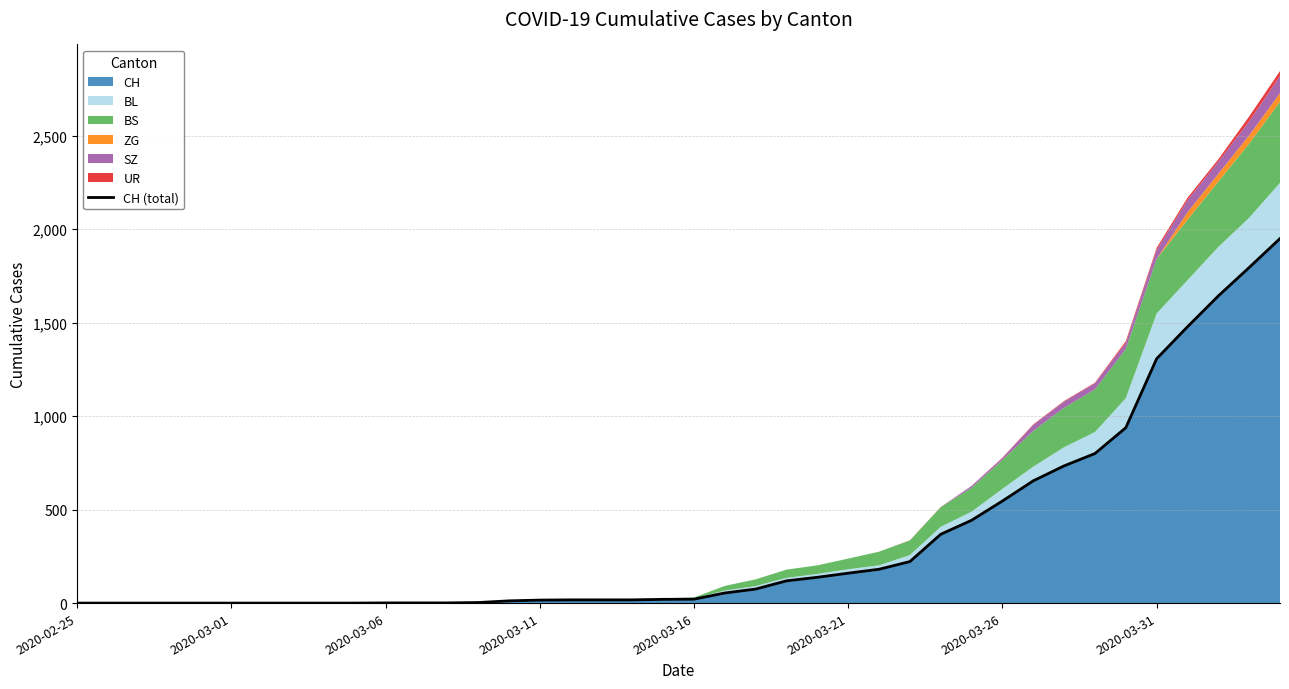

Is it true that the value at 13 is 3?

True